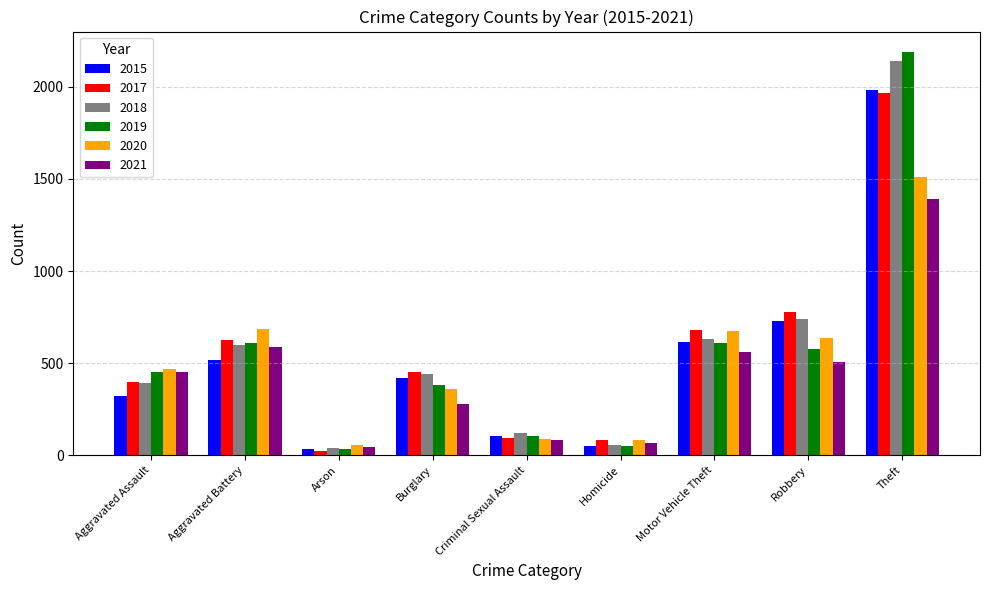

At which category is the sum across all series the highest?

Theft